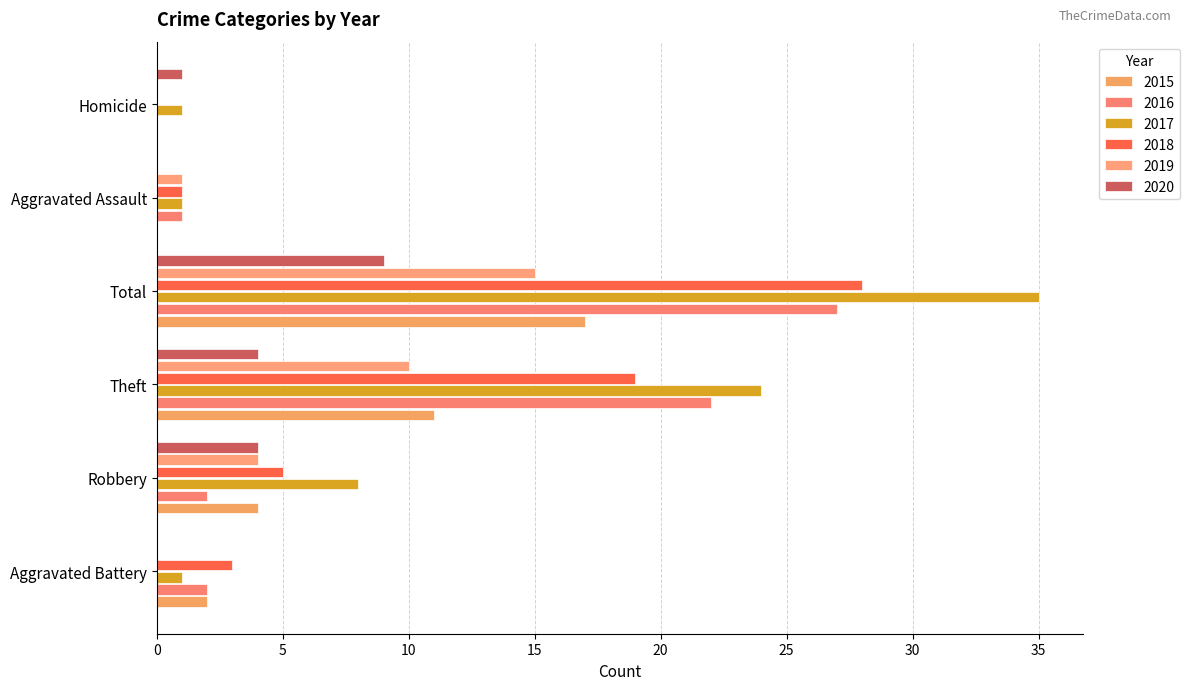

How many categories are shown in the chart?

6